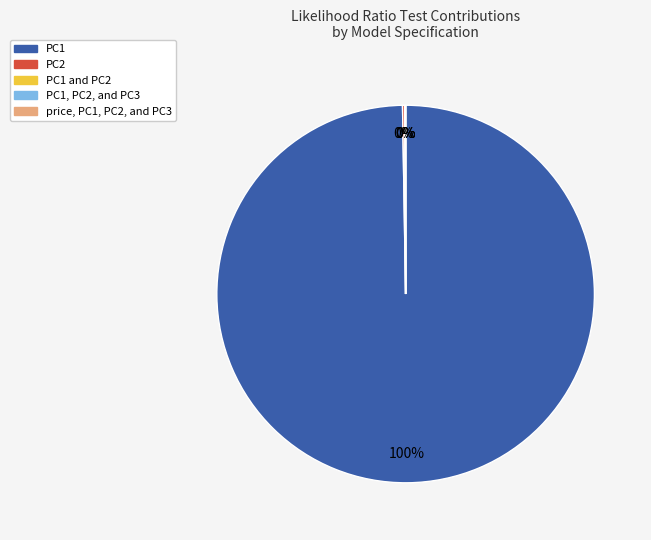

To the nearest percent, what is the average slice percentage?

20%